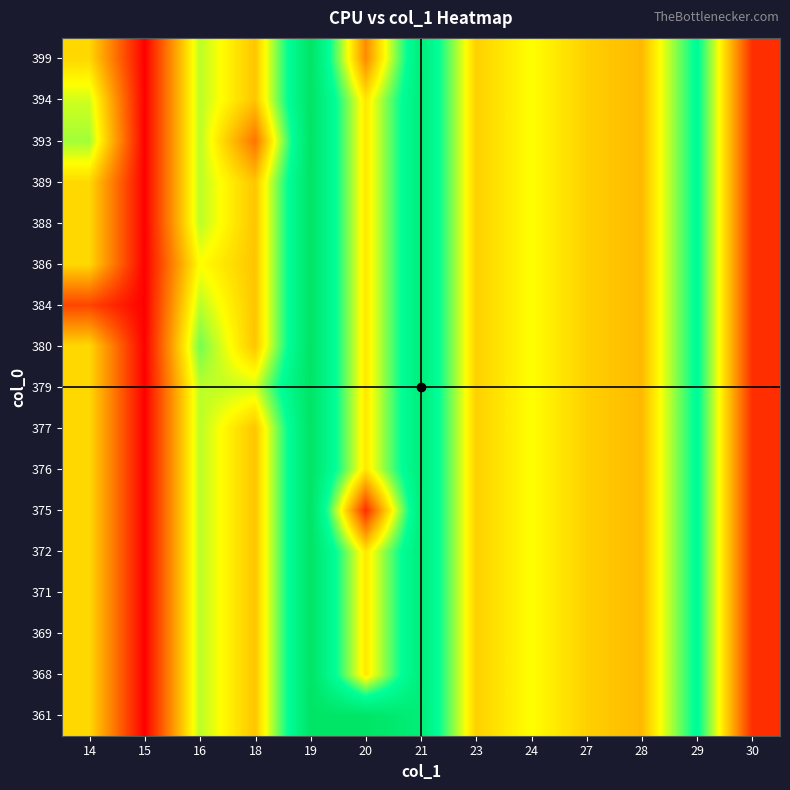

Count the number of data series in this chart.

17